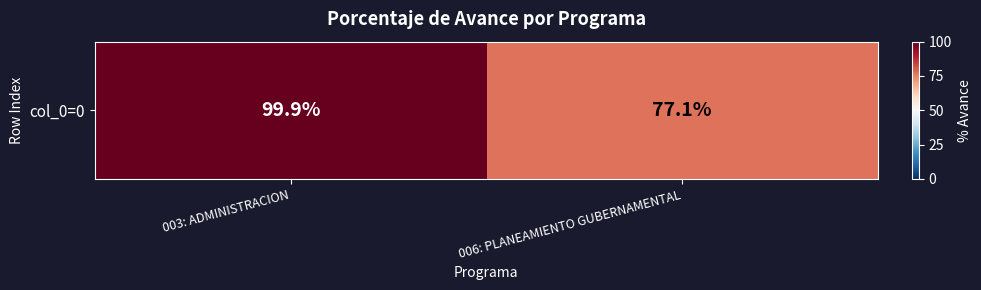

Where does the data first go above 99?

003: ADMINISTRACION